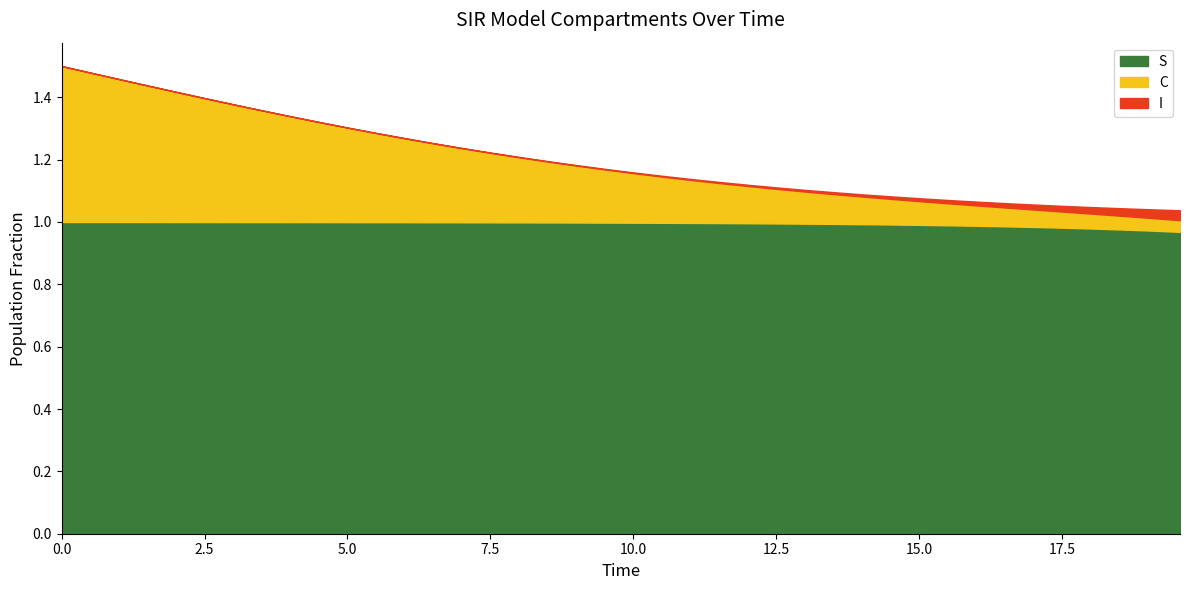

True or false: C has more than 2 points higher than both neighbors.

False